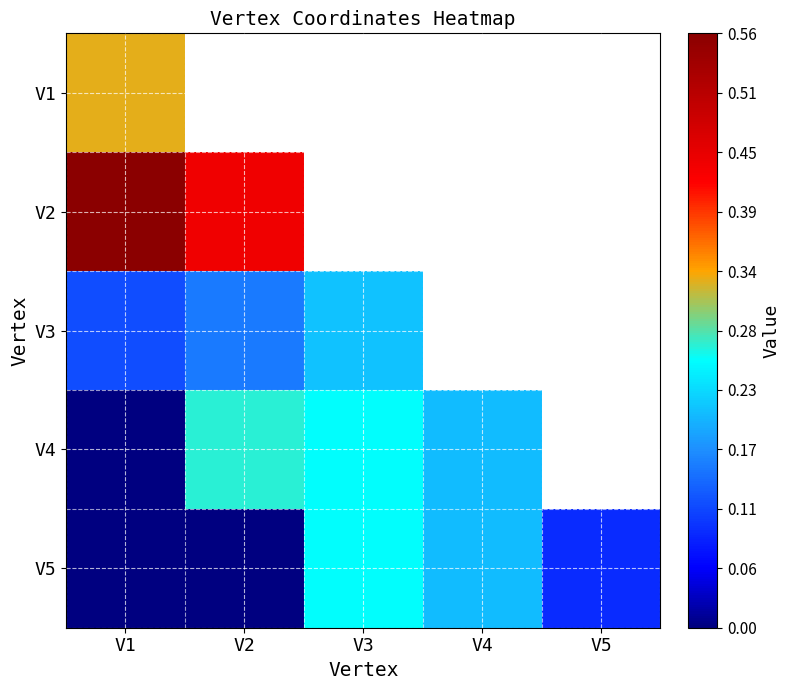

At which label does V4 reach its peak?

V2